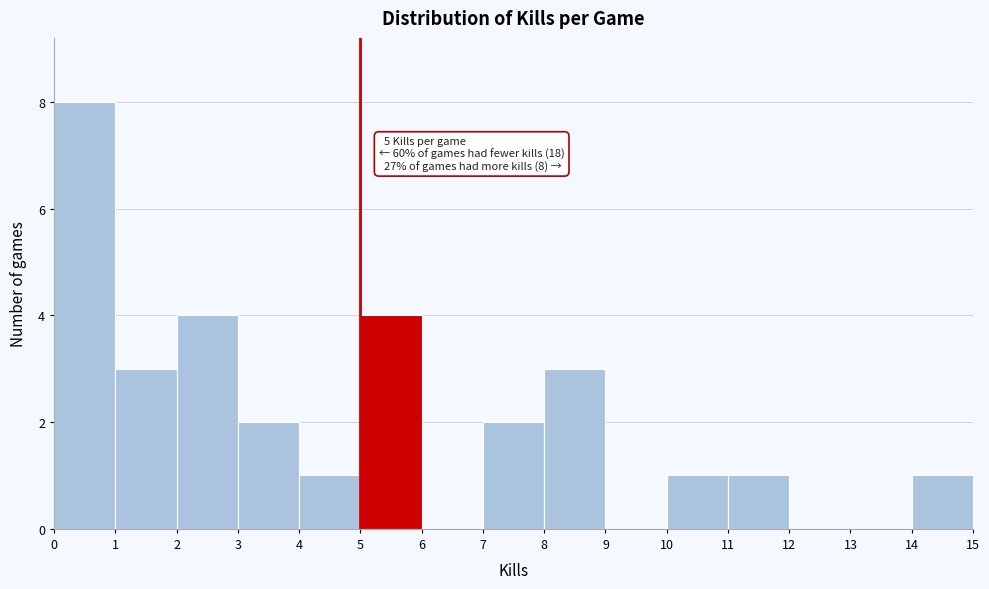

Which range on the x-axis has the tallest bar?

0 to 1